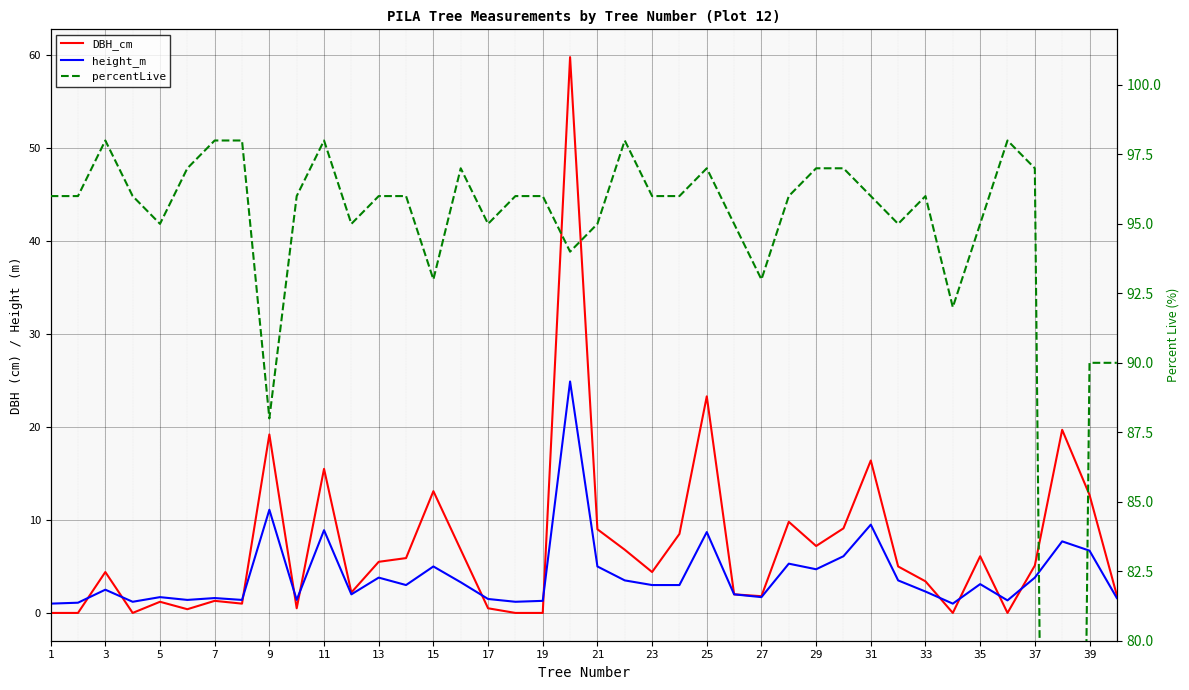

How many values in percentLive are above zero?

39